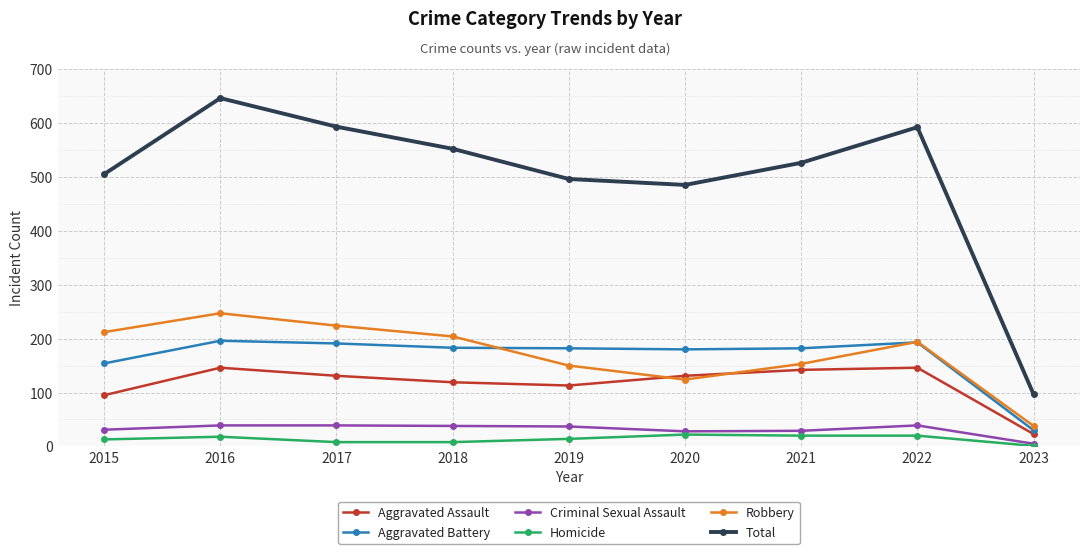

Which series ends up on top after the final intersection of Robbery and Aggravated Assault?

Robbery